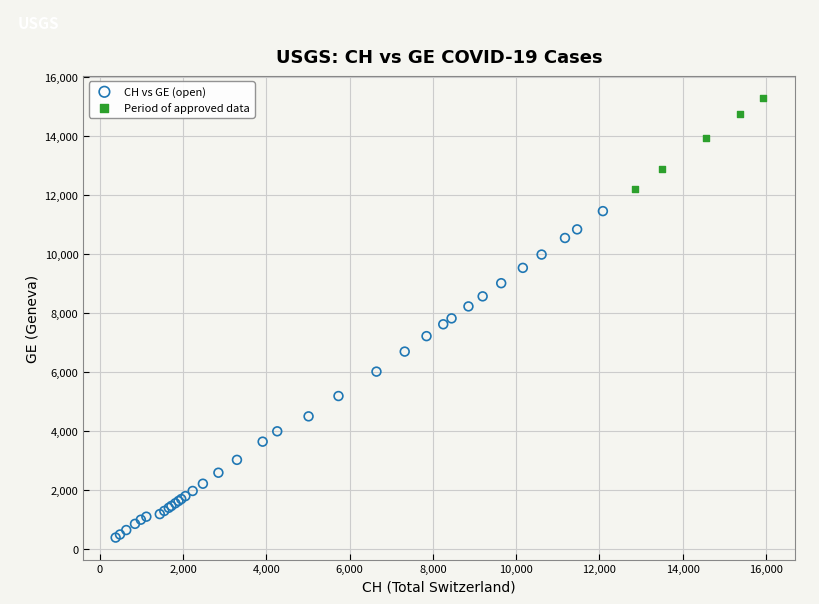

Which series contains the lowest Y value?

CH vs GE (open)